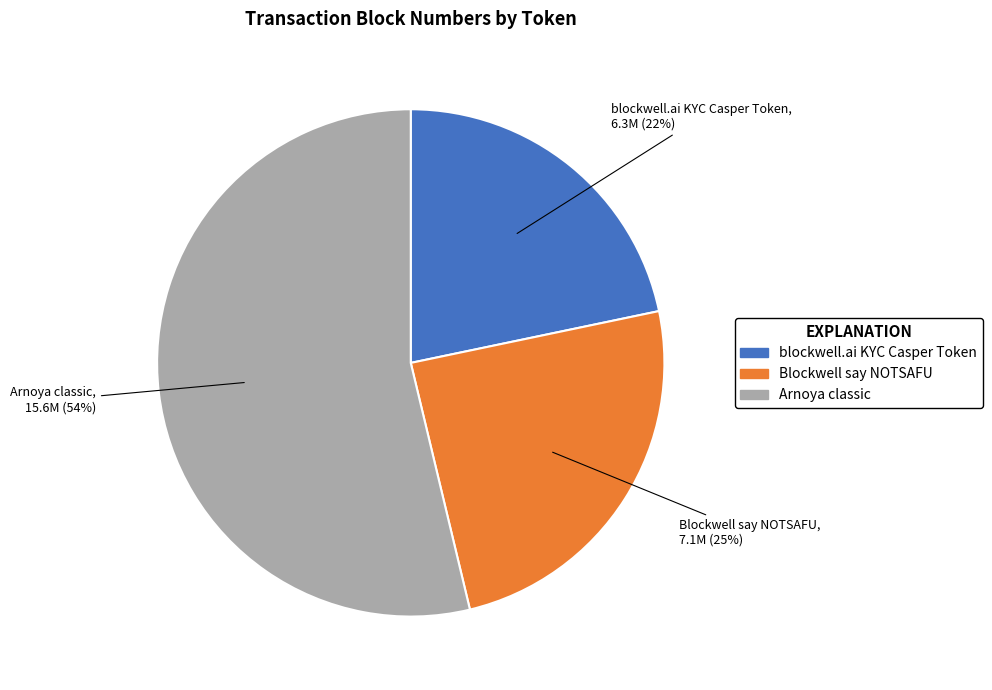

The blockwell.ai KYC Casper Token slice represents 7% of the pie. True or false?

False